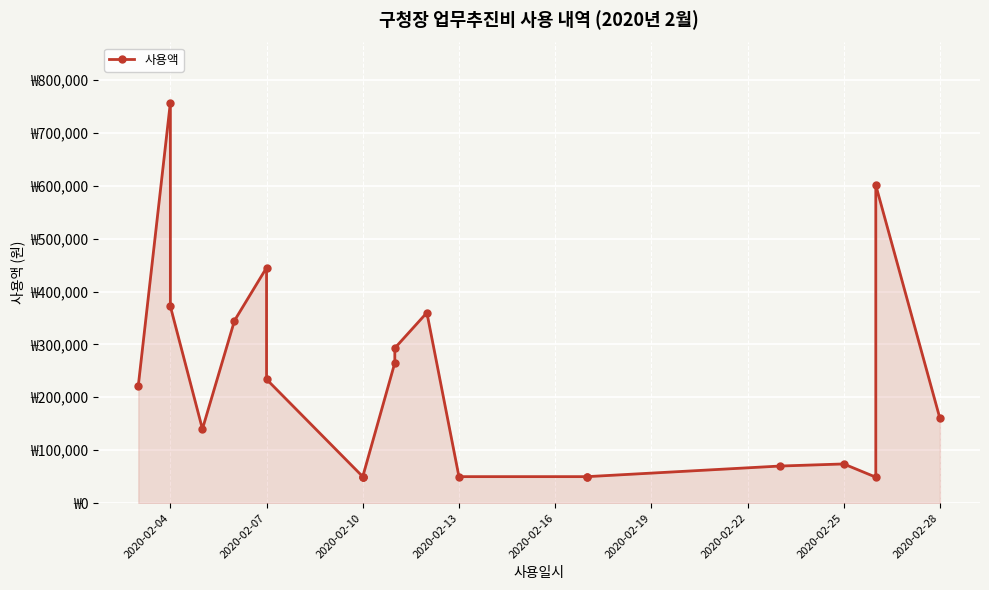

What is the smallest value displayed?

49000